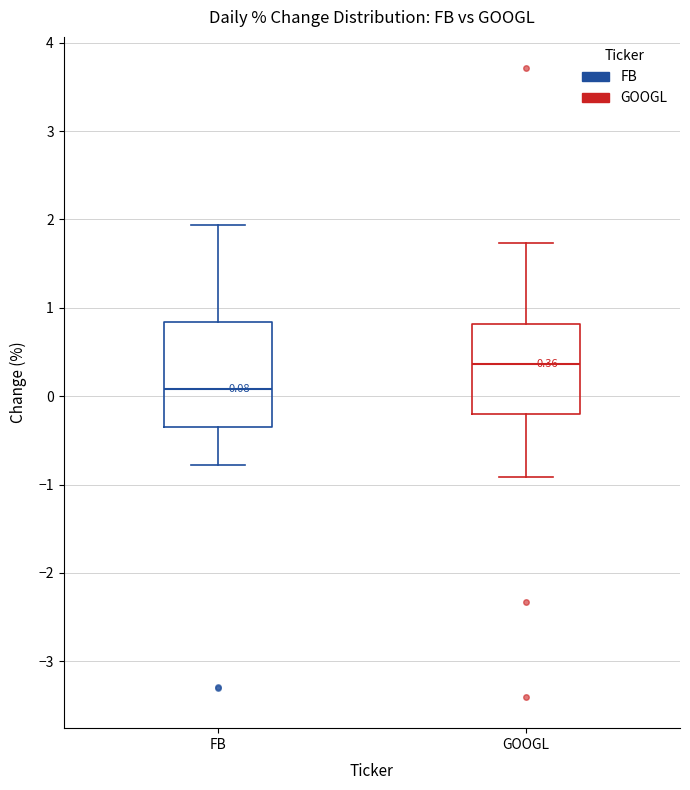

Which box's median line is the highest?

GOOGL